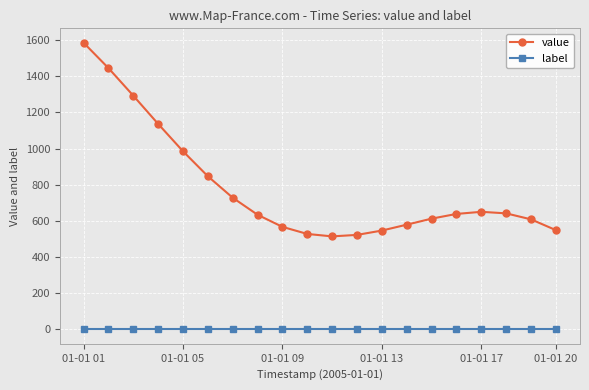

What is the difference between the maximum and minimum values in the value series?

1070.9